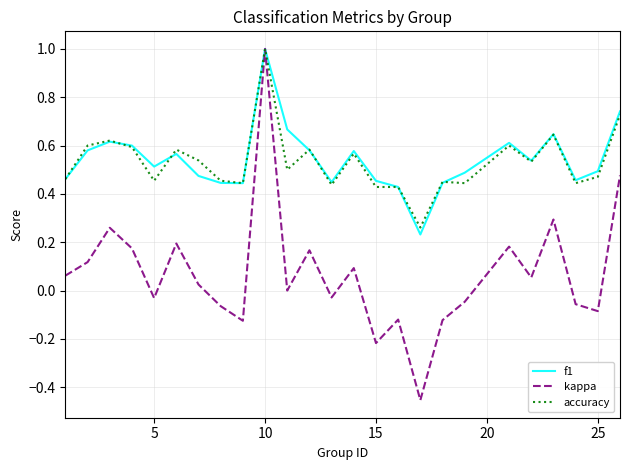

Which series has the largest range (max minus min)?

kappa